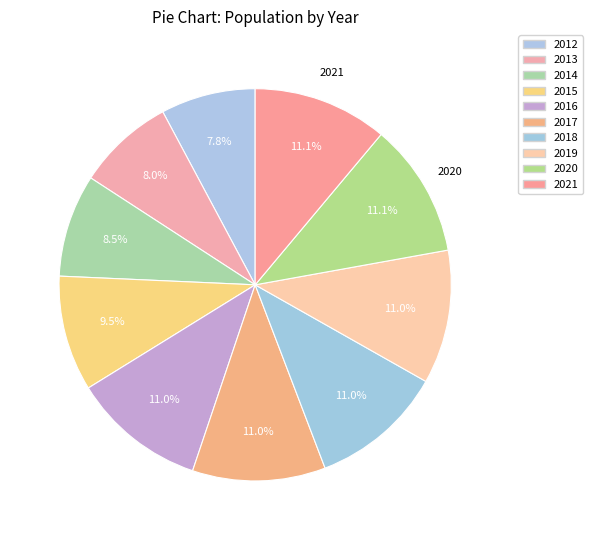

How many slices are in this pie chart?

10